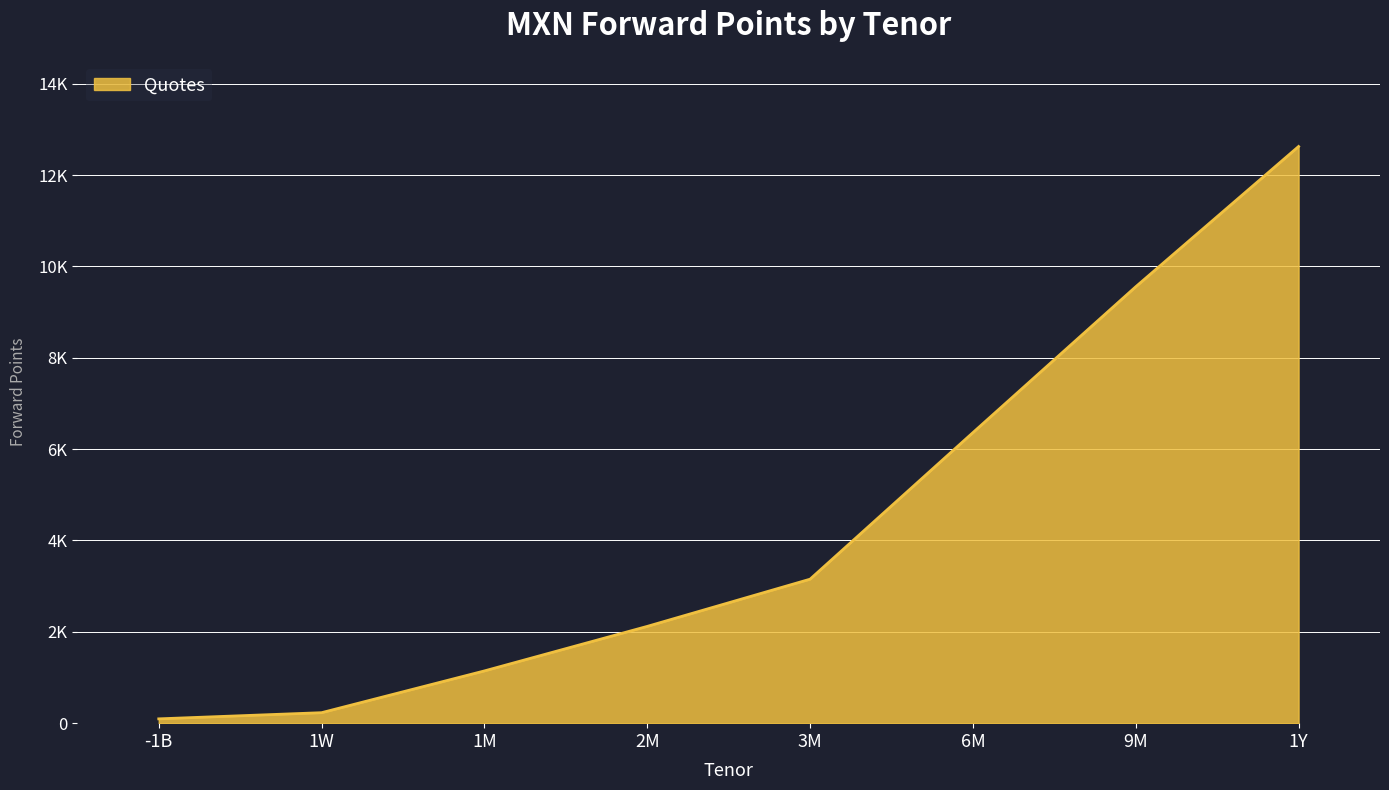

What value does the data have at 3M?

3152.5